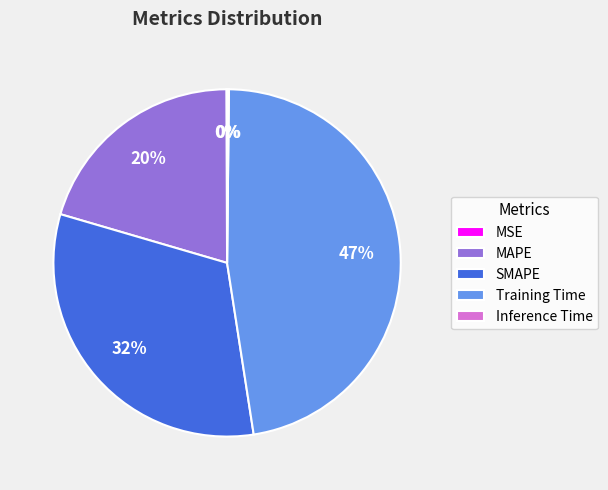

The Training Time slice represents 39% of the pie. True or false?

False